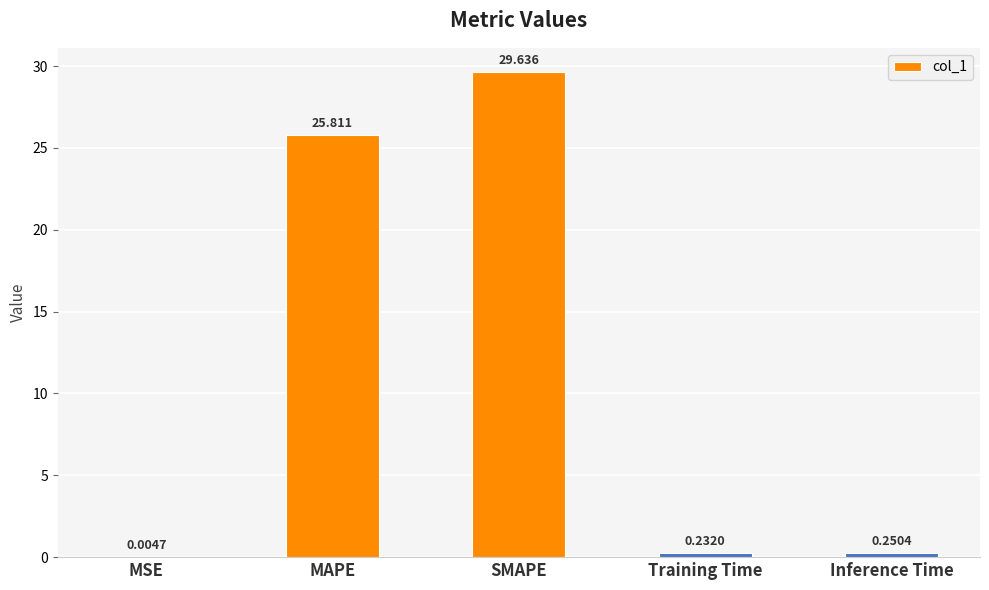

Where is the data nearest to the value 14?

MAPE